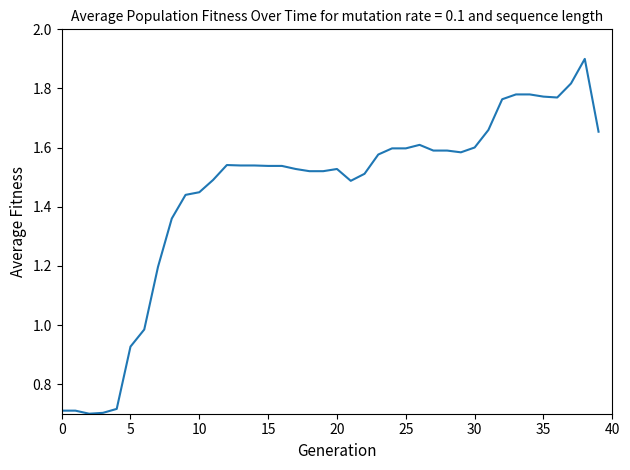

What is the greatest value displayed?

1.9